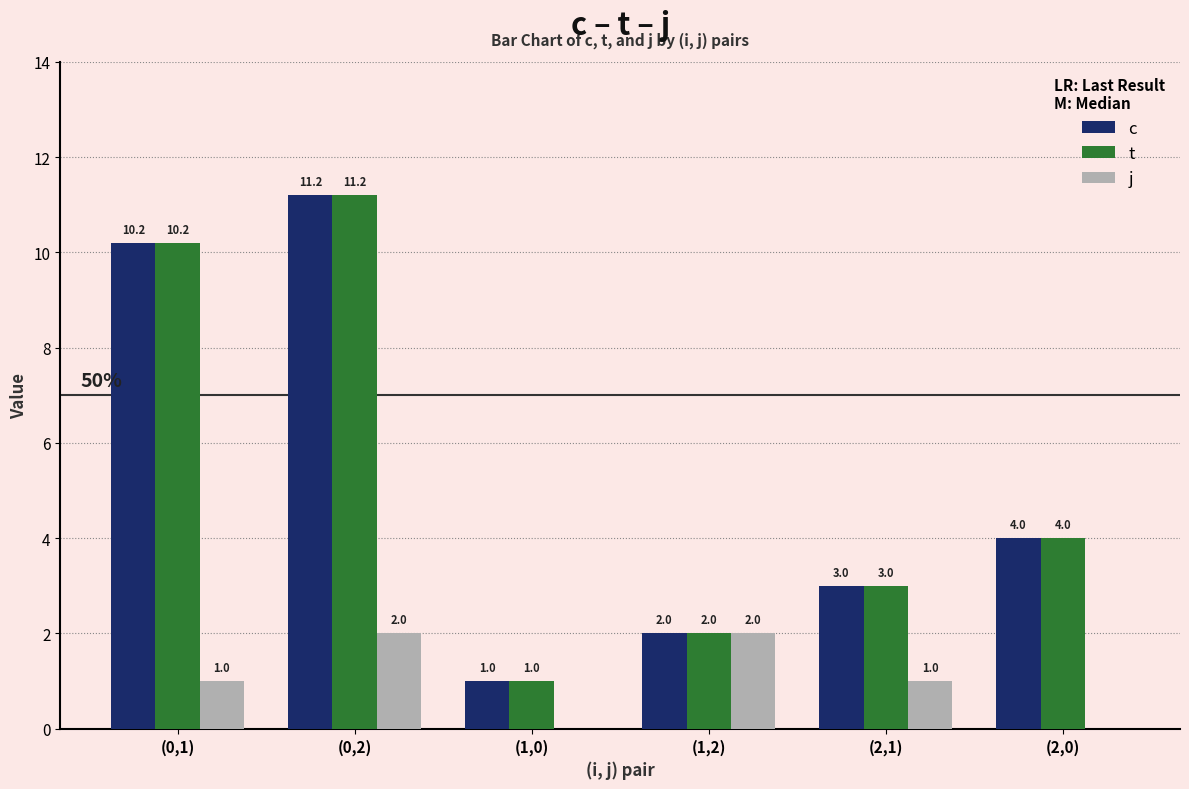

The j series shows 2.0 at (1,2). True or false?

True